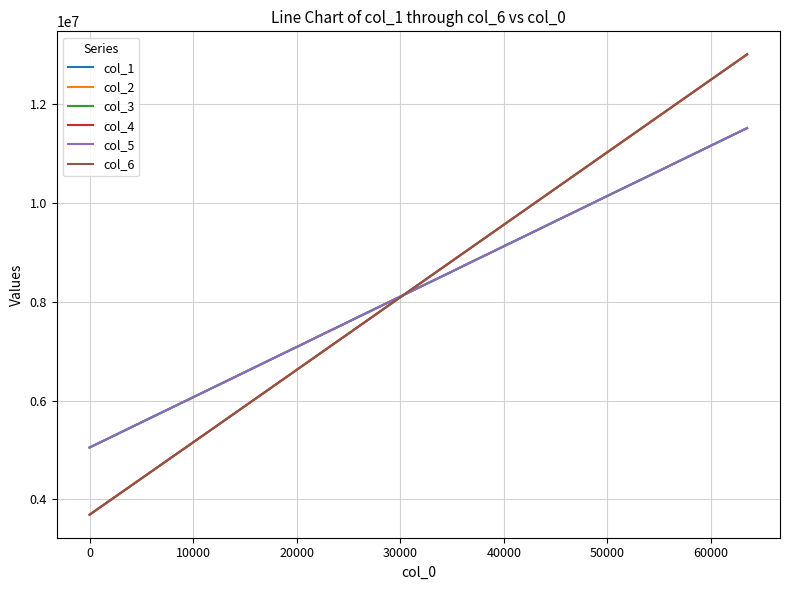

What is the smallest value displayed?

3686585